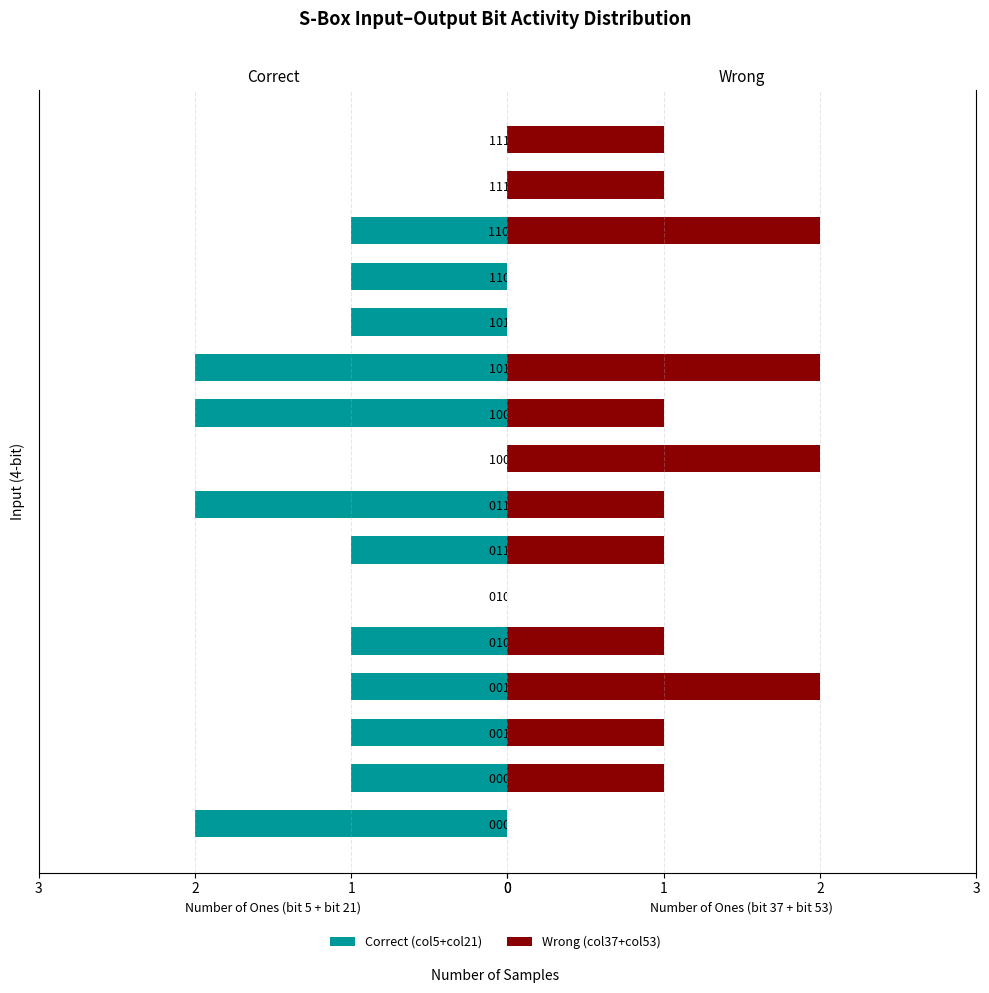

What is the difference between the second highest and second lowest values in the Correct series?

2